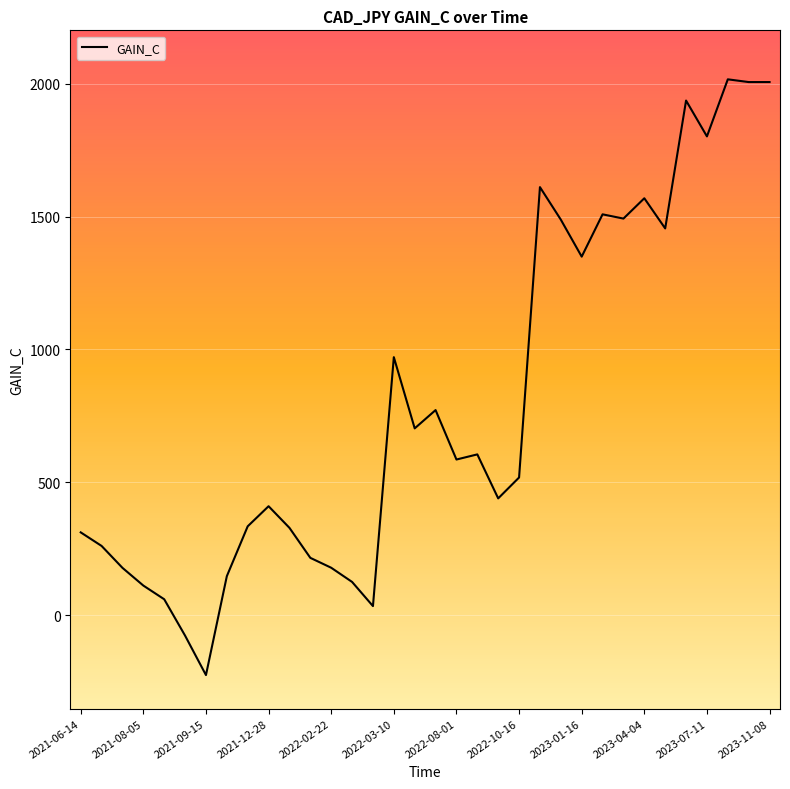

What is the minimum value shown in the chart?

-224.1